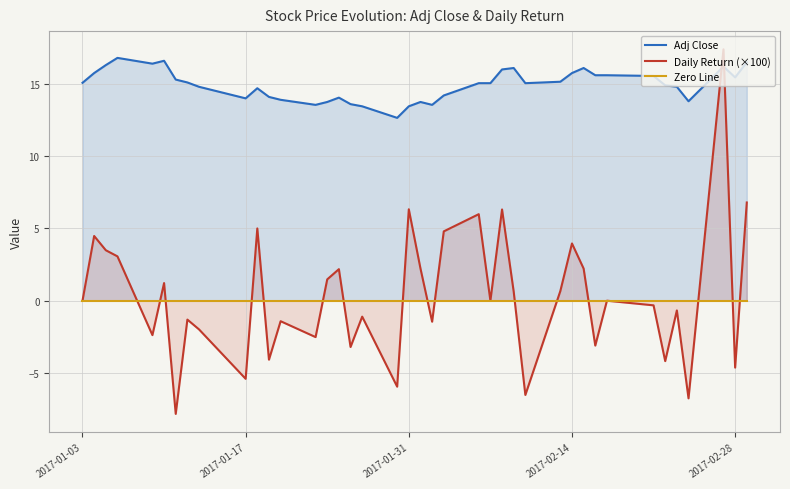

Which series has the largest range (max minus min)?

Daily Return (×100)